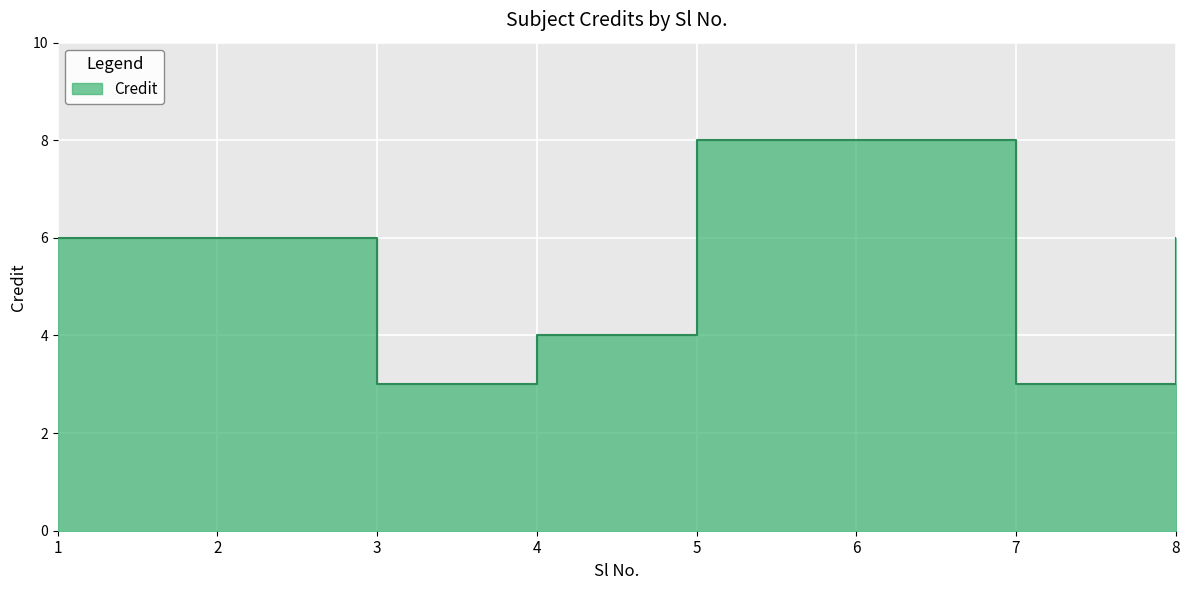

Reading left to right, list all the values displayed in this chart.

1=6	2=6	3=3	4=4	5=8	6=8	7=3	8=6